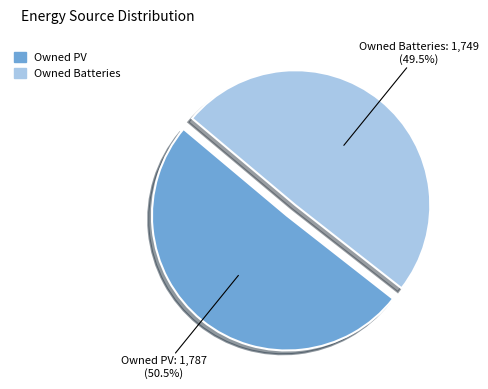

To the nearest percent, what is the difference between the largest and smallest slice percentages?

1%